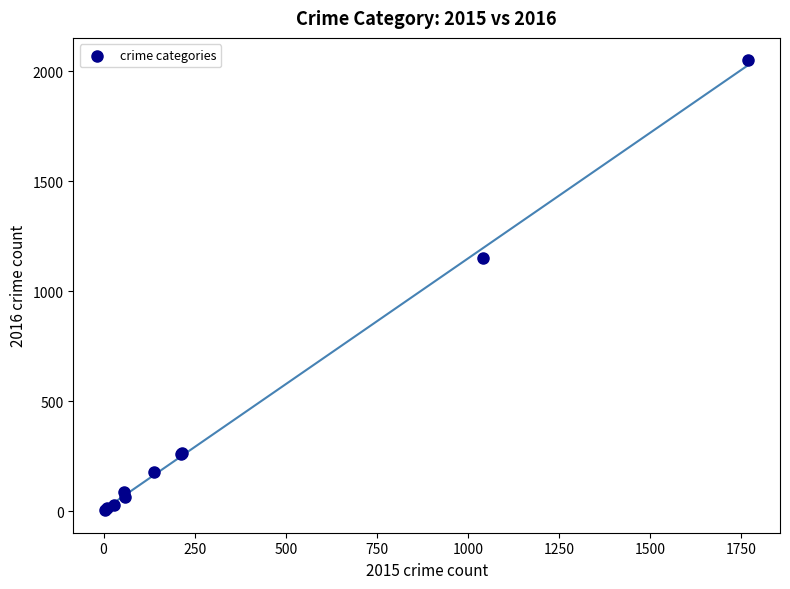

What Y value in the scatter plot is closest to 1027?

1151